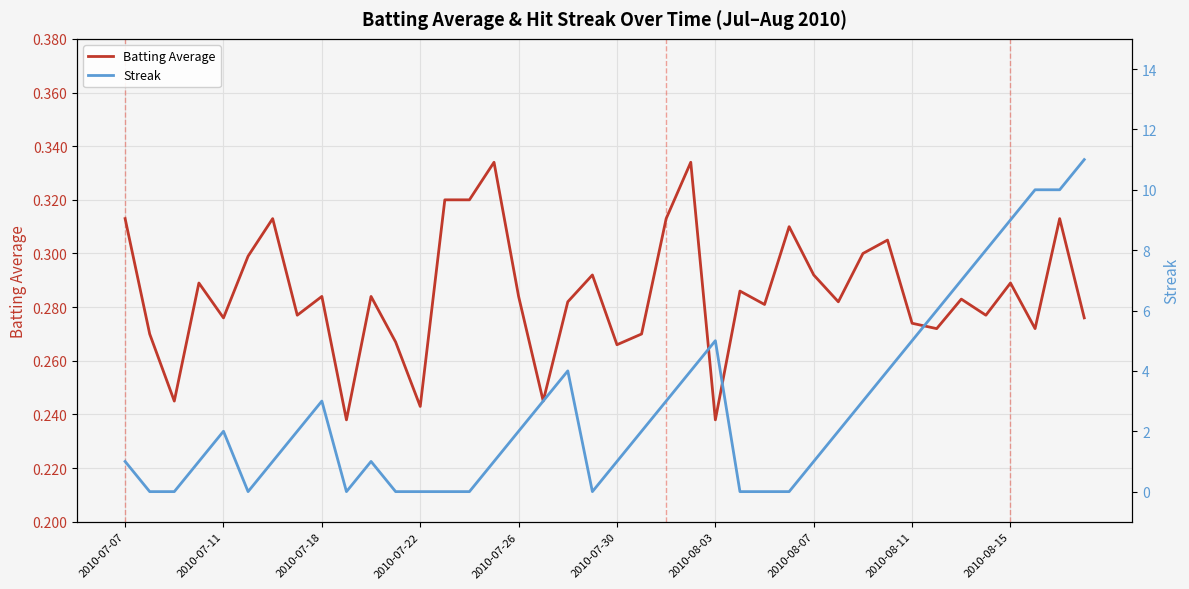

Which series ends up on top after the final intersection of Streak and Batting Average?

Streak